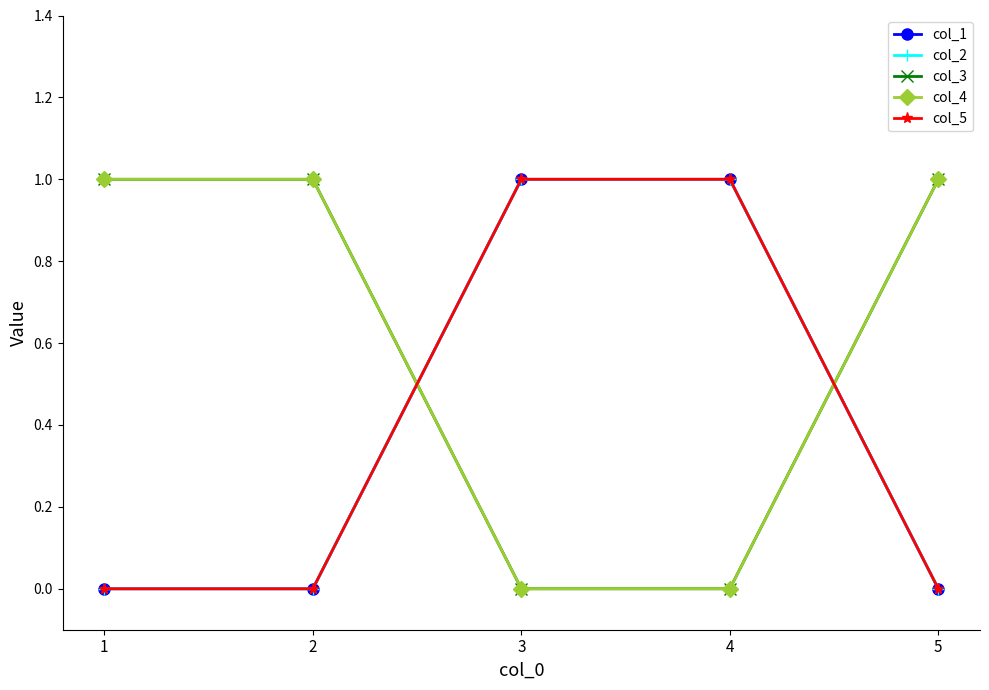

Where is col_4 nearest to the value 0?

3